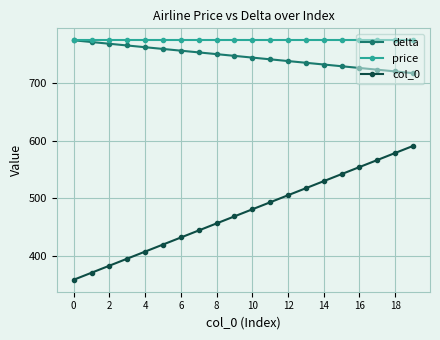

Which series has the largest range (max minus min)?

col_0